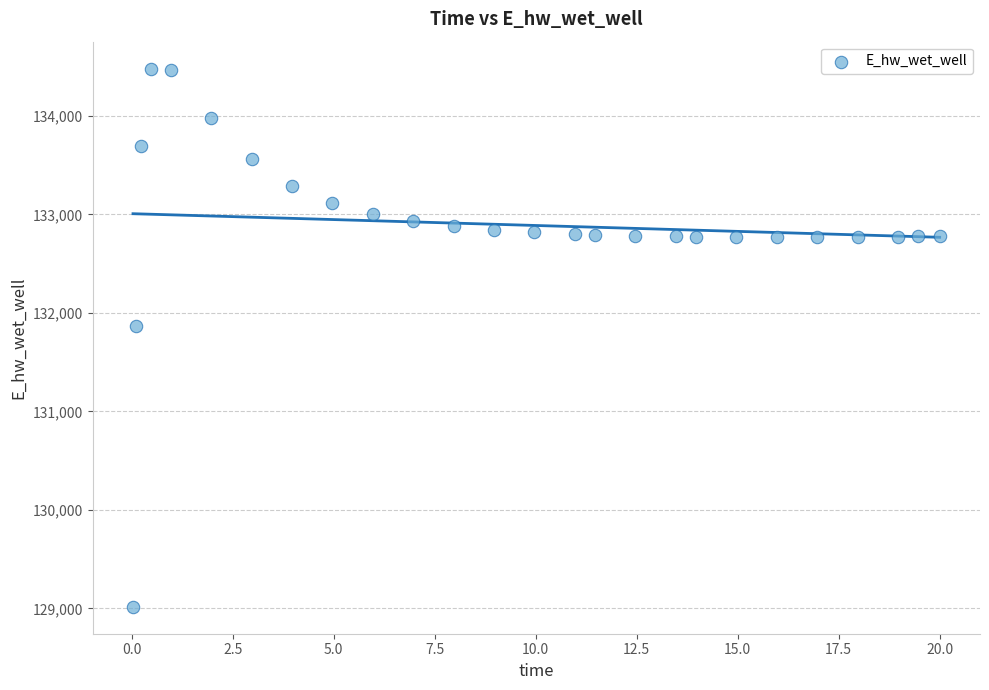

What Y value in the scatter plot is closest to 131748?

131866.8